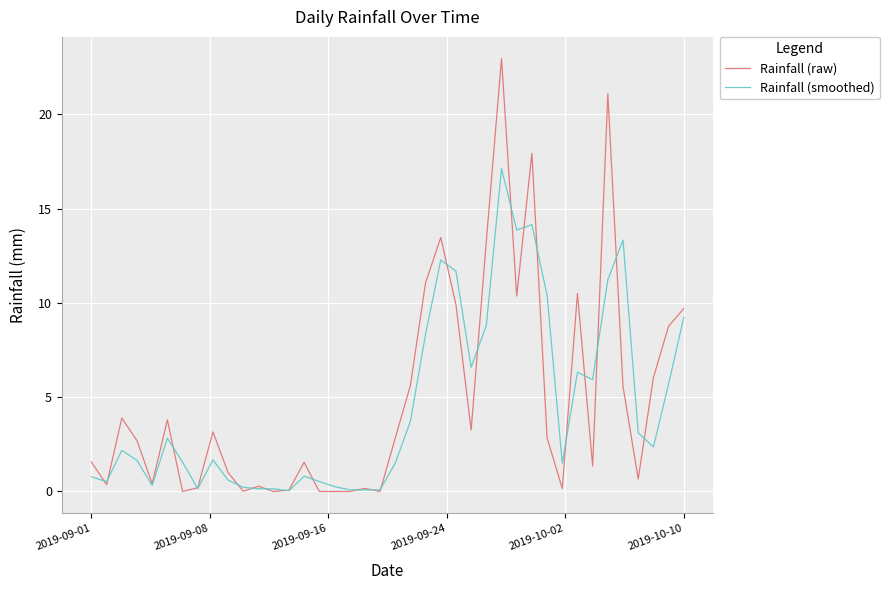

Does the chart display data point markers on the line(s)?

No